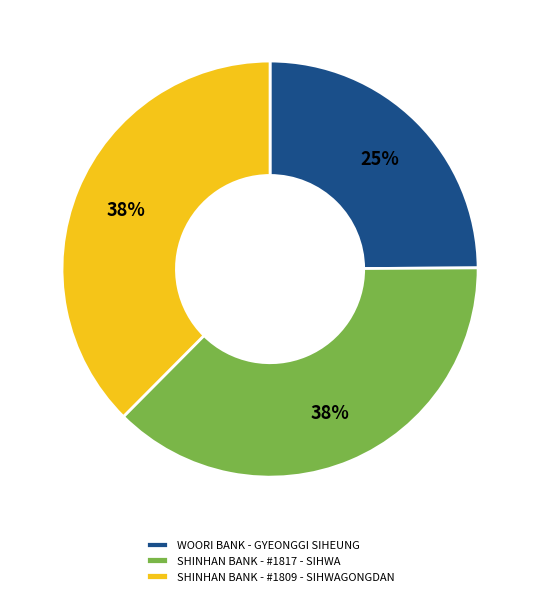

To the nearest percent, what is the average slice percentage?

33%